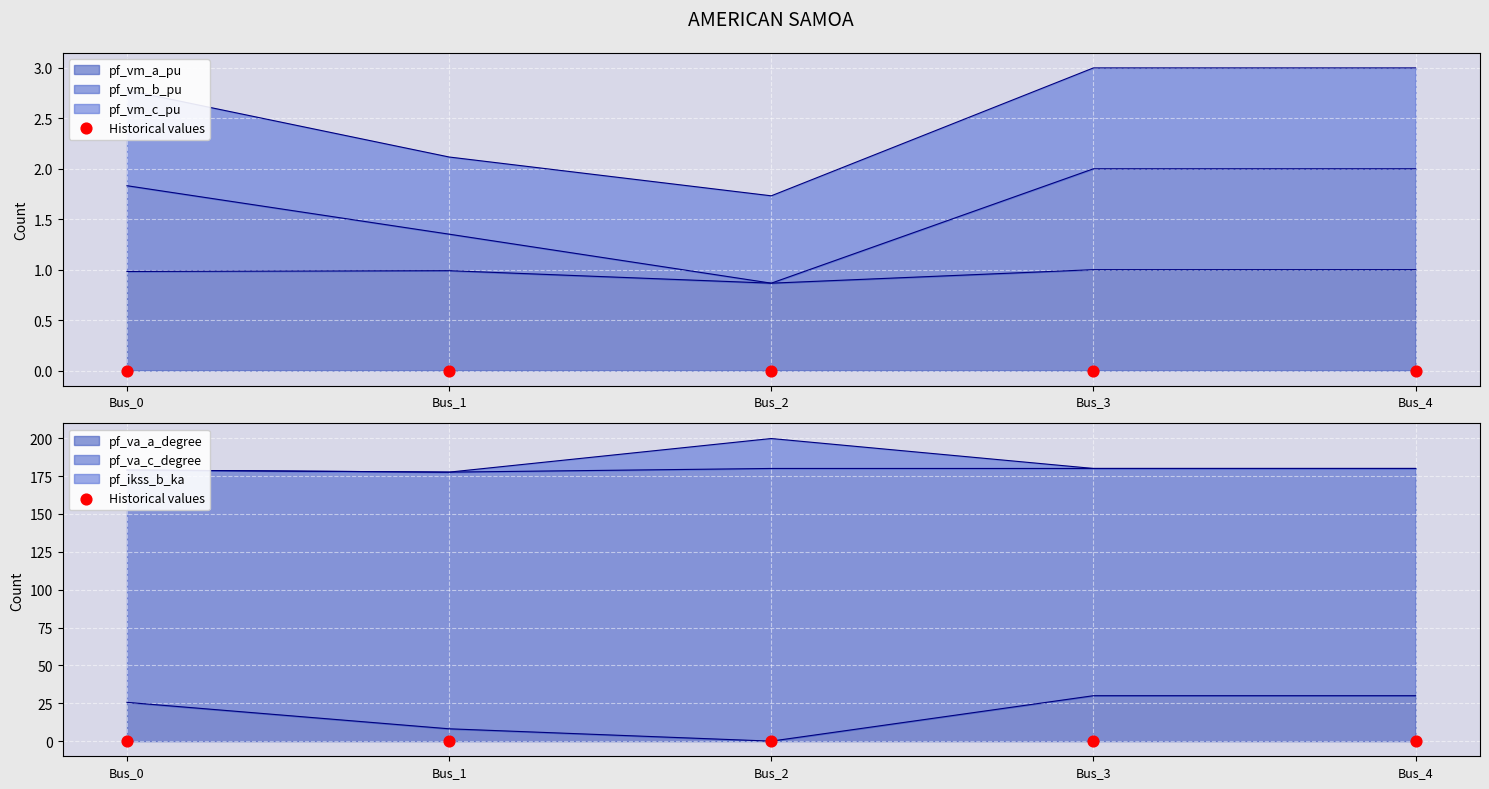

Is the value of pf_ikss_b_ka at Bus_4 greater than the value of pf_vm_a_pu at Bus_1?

Yes